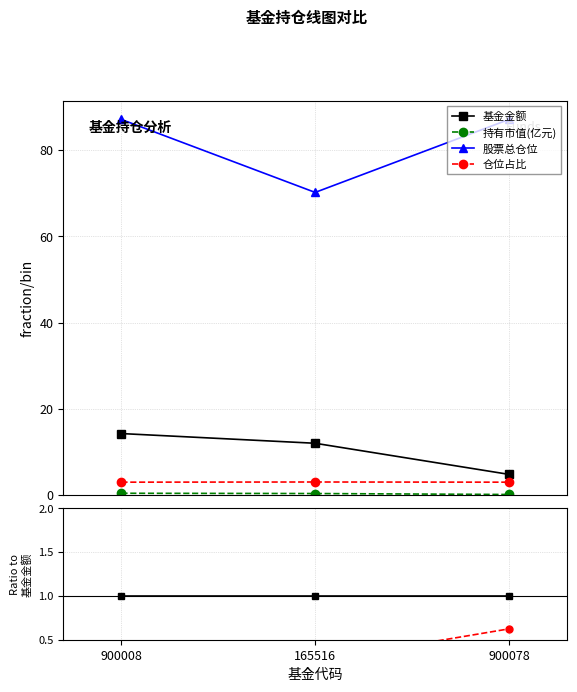

Which series has the largest total across all categories?

股票总仓位